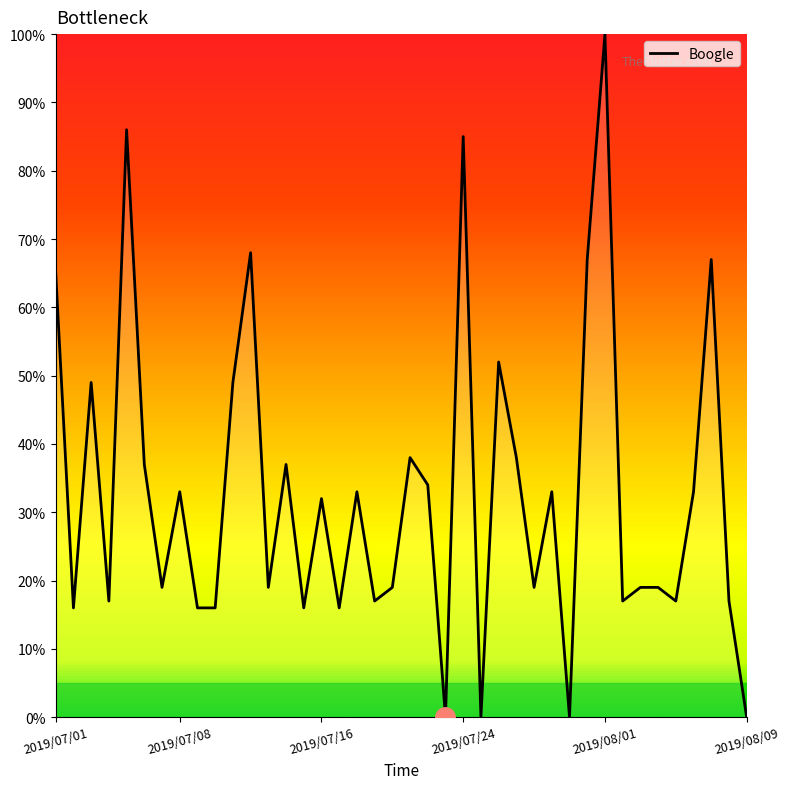

What is the difference between the second highest and second lowest values?

86